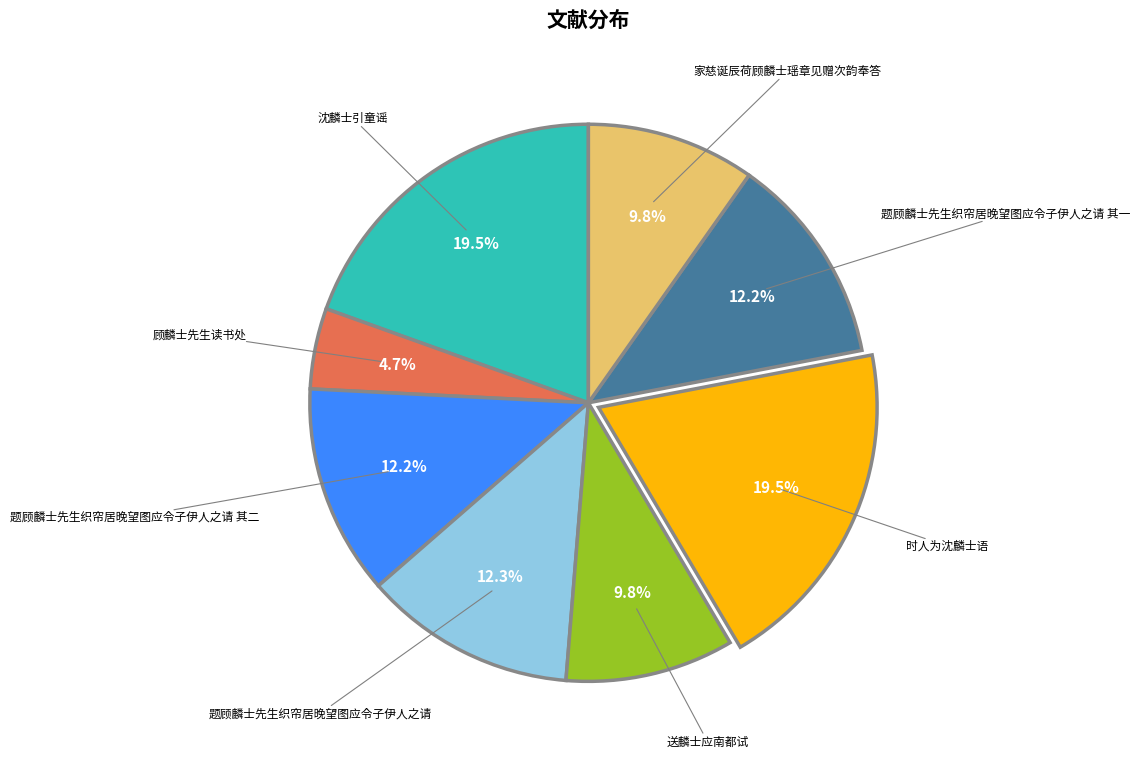

Is there any slice that represents more than half of the pie?

No